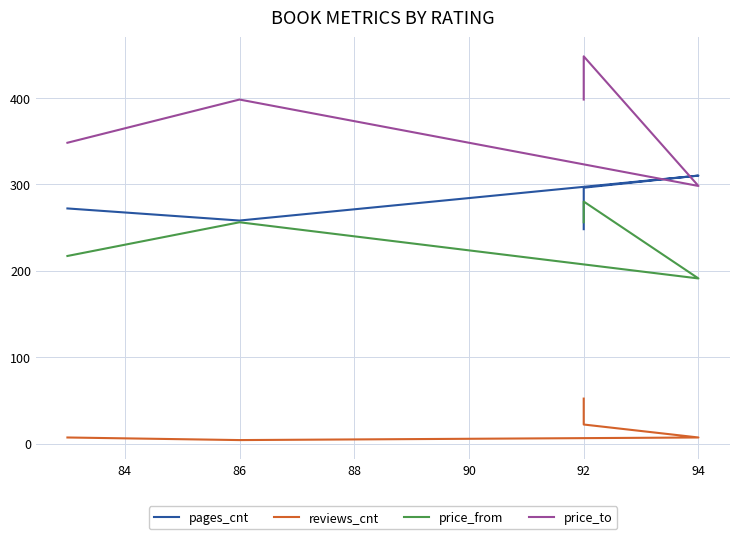

True or false: reviews_cnt has more than 2 points higher than both neighbors.

False